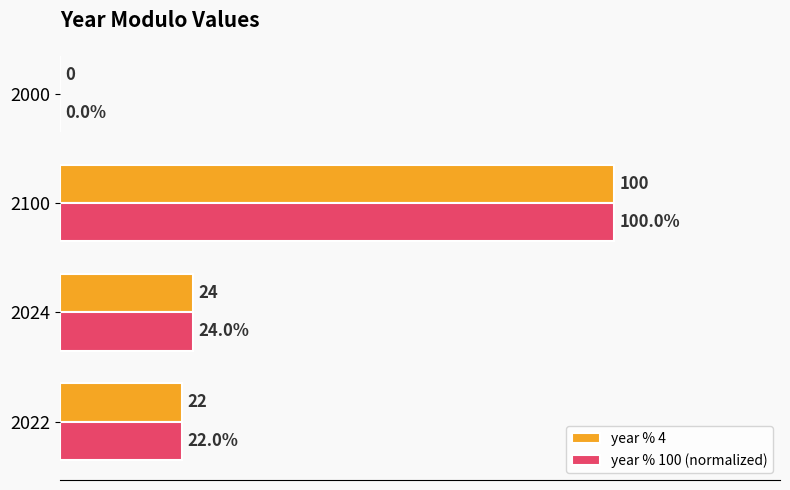

Is the value of year % 100 (normalized) at 2024 greater than the value of year % 4 at 2000?

Yes